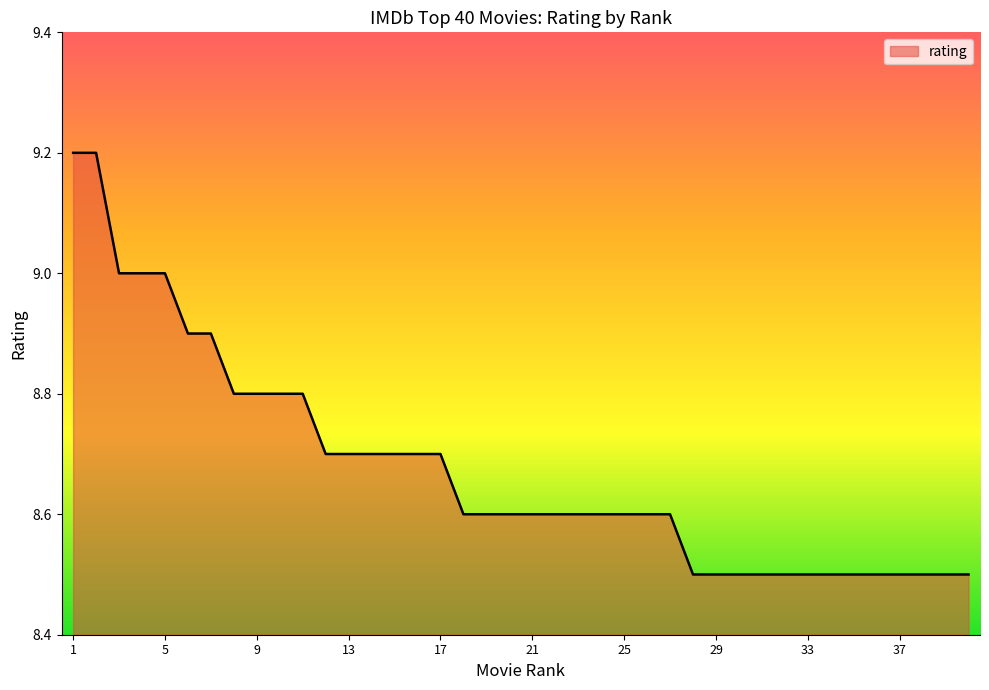

What is the minimum value shown in the chart?

8.5